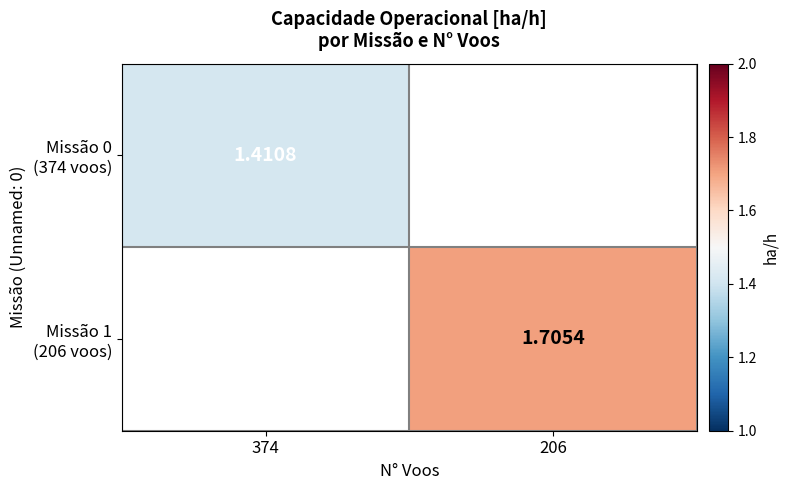

List the series in order of their overall mean, lowest first.

Missão 0 (374 voos), Missão 1 (206 voos)